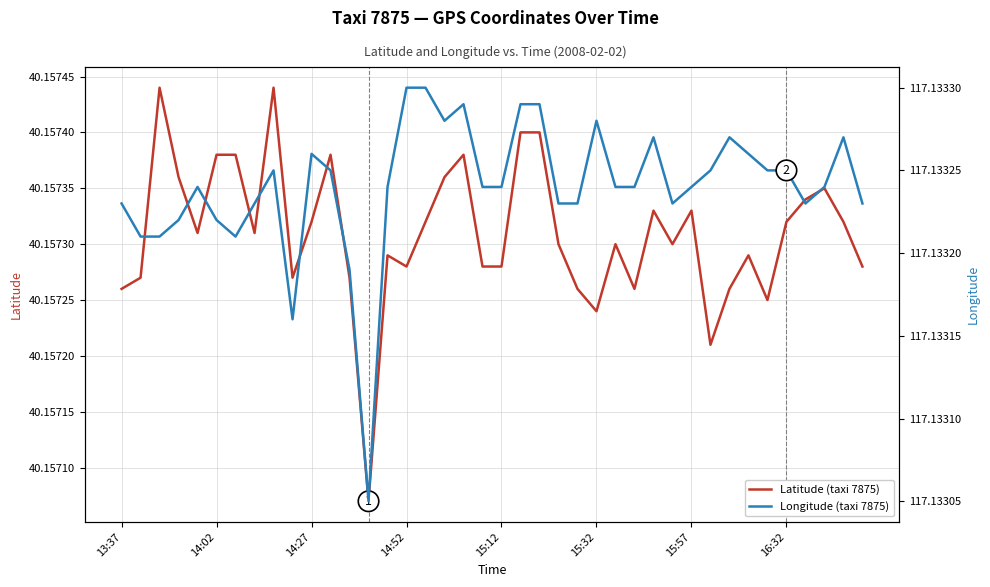

True or false: Longitude (taxi 7875) and Latitude (taxi 7875) intersect in this chart.

False